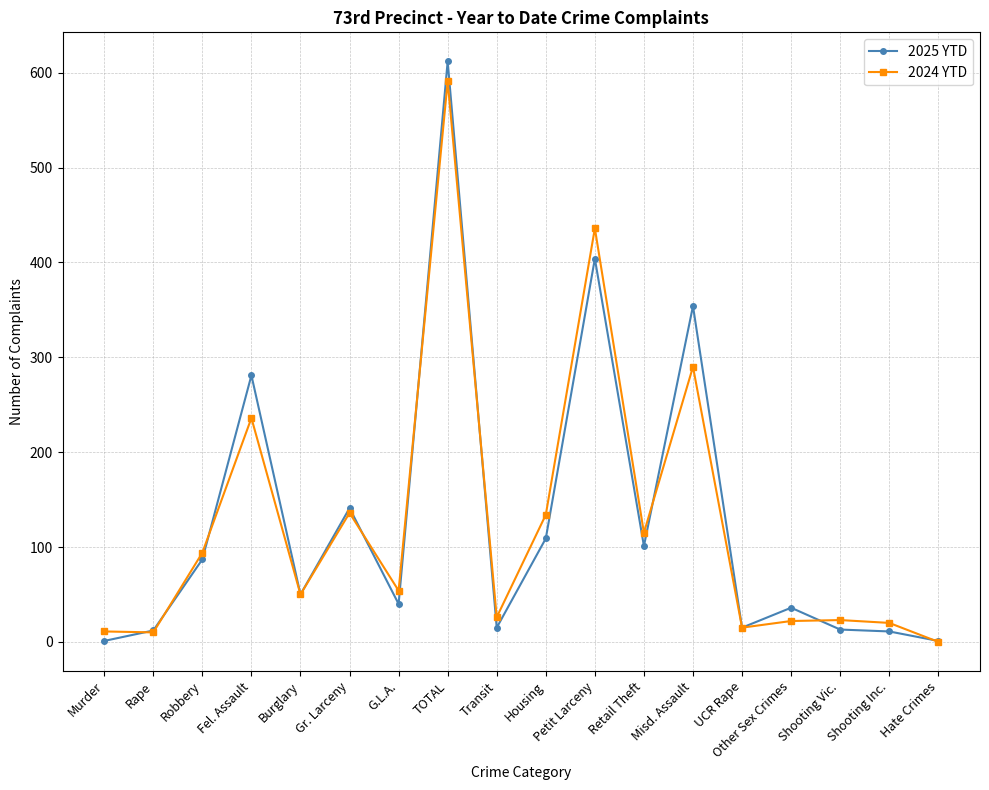

What is the spread (max minus min) of values at Shooting Inc.?

9